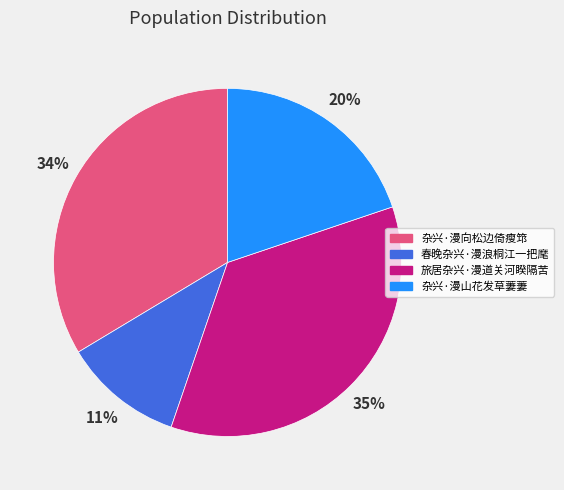

To the nearest percent, what is the difference between the largest and smallest slice percentages?

24%